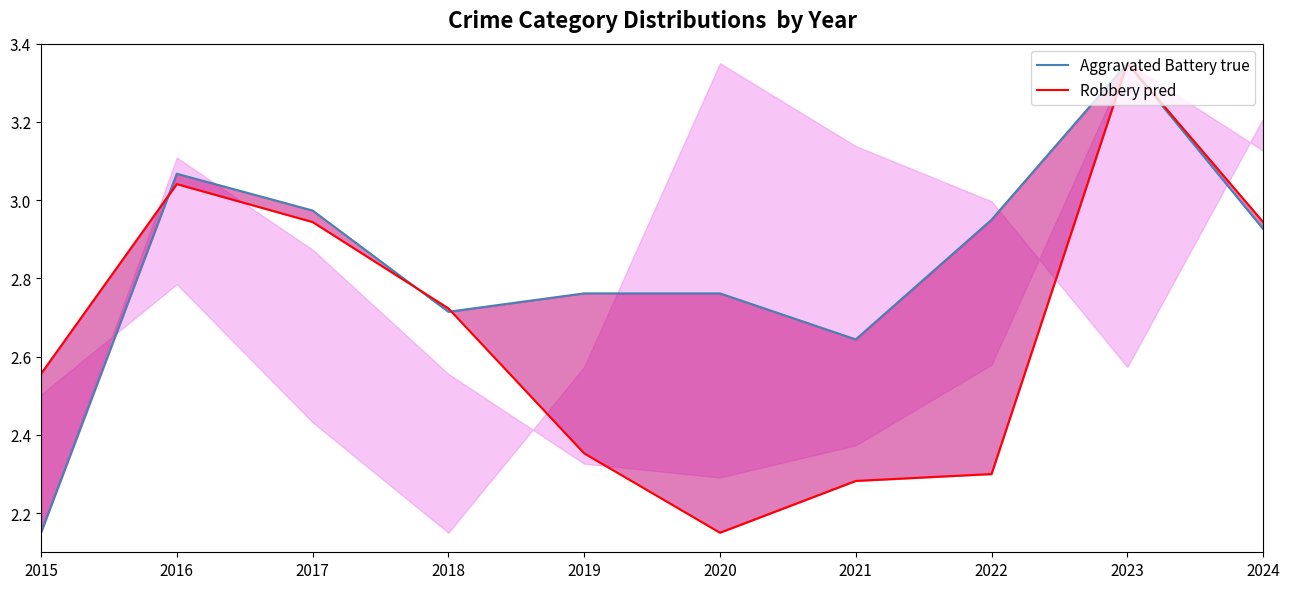

How many times do Aggravated Battery true and Robbery pred cross each other?

3